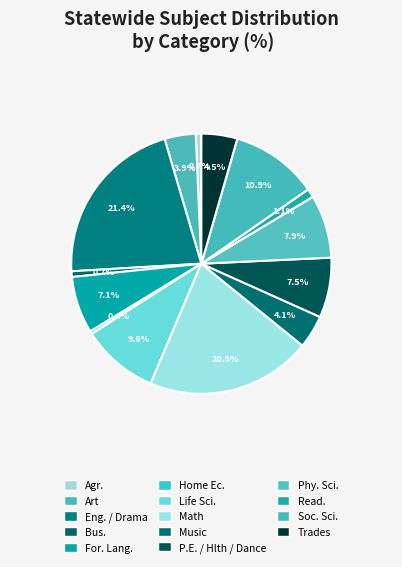

Which category has the biggest portion of the pie?

Eng. / Drama